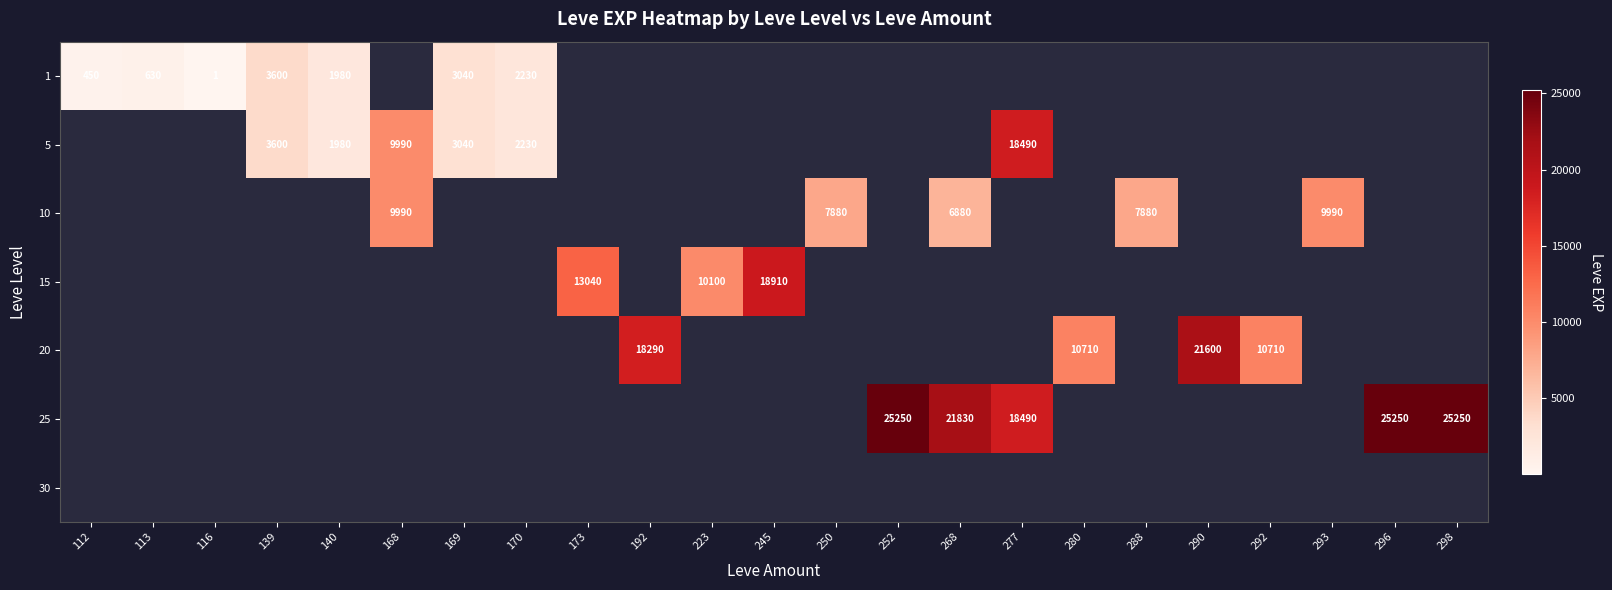

Which label corresponds to the smallest value in the chart?

116